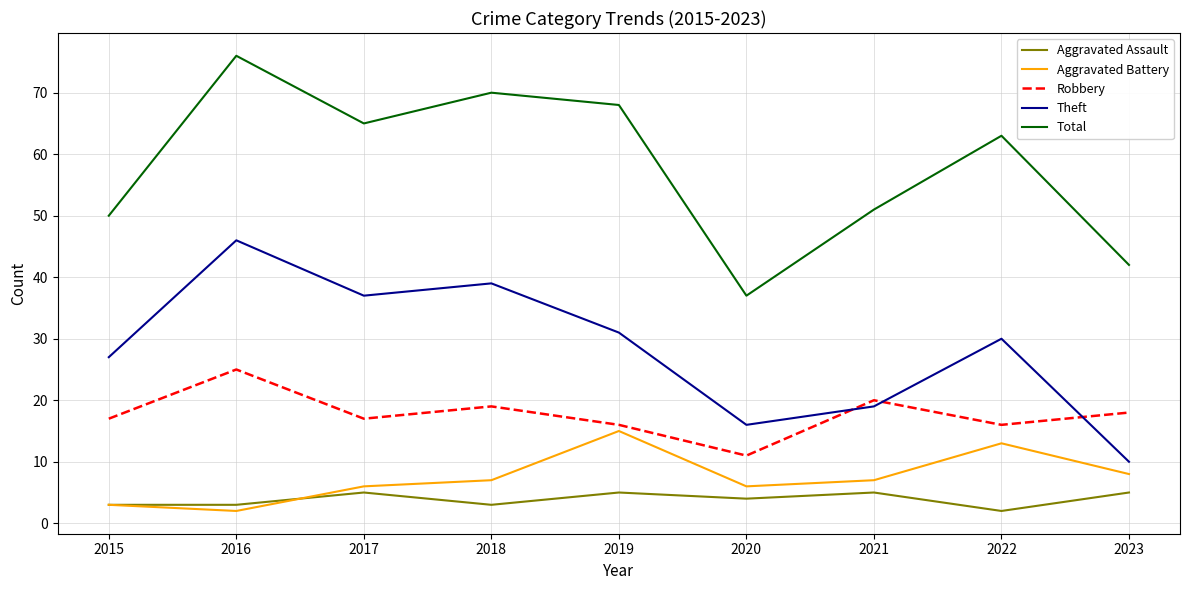

At which category does the chart reach its peak across all series?

2016